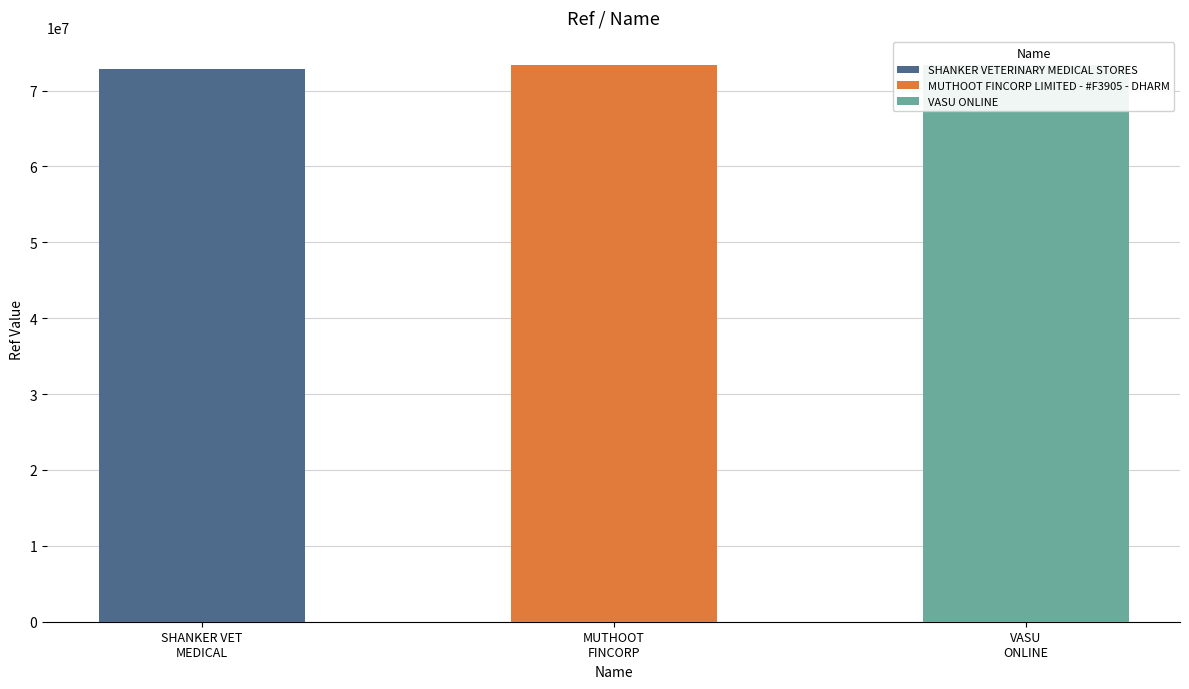

List the labels in order of value, largest first.

VASU ONLINE, MUTHOOT FINCORP LIMITED - #F3905 - DHARM, SHANKER VETERINARY MEDICAL STORES